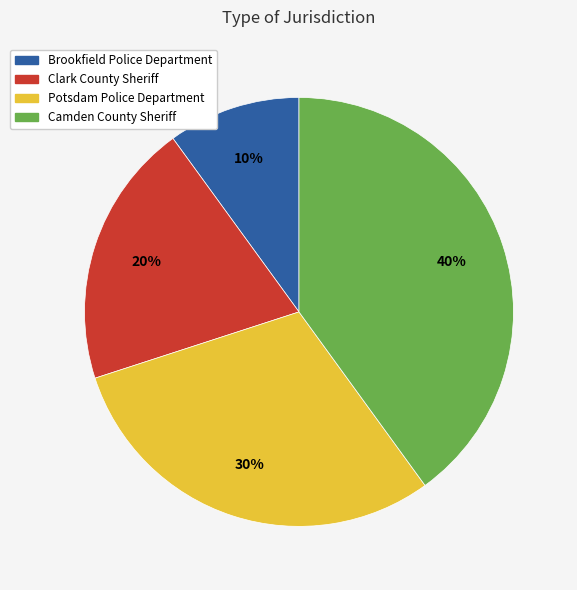

Do Clark County Sheriff and Brookfield Police Department together represent more than half of the pie?

No